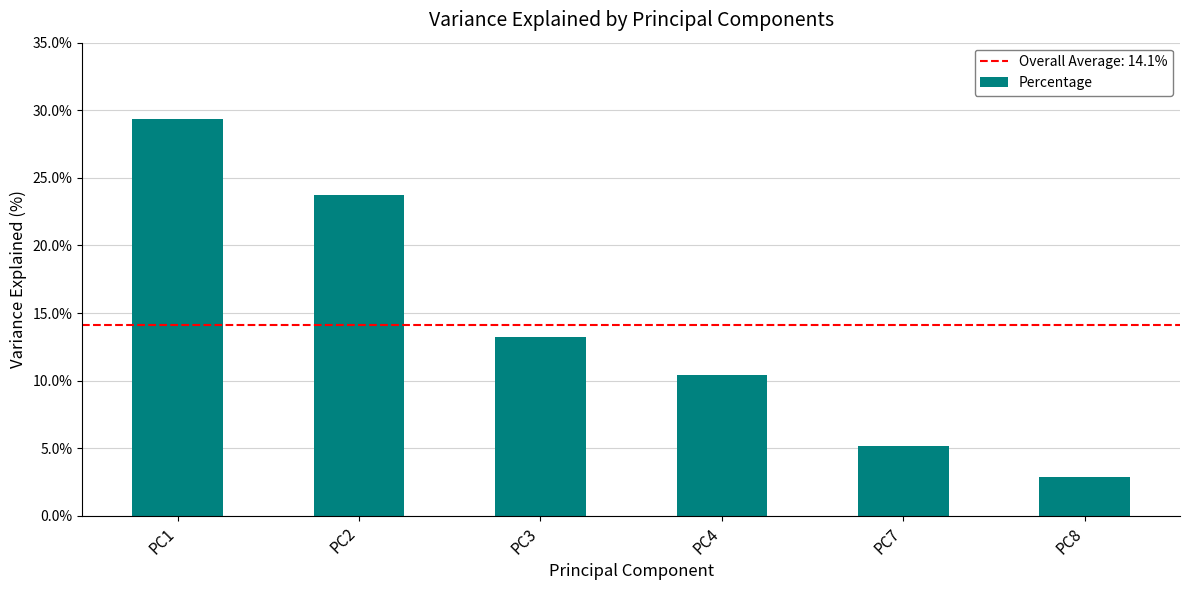

List the labels in order of value, smallest first.

PC8, PC7, PC4, PC3, PC2, PC1